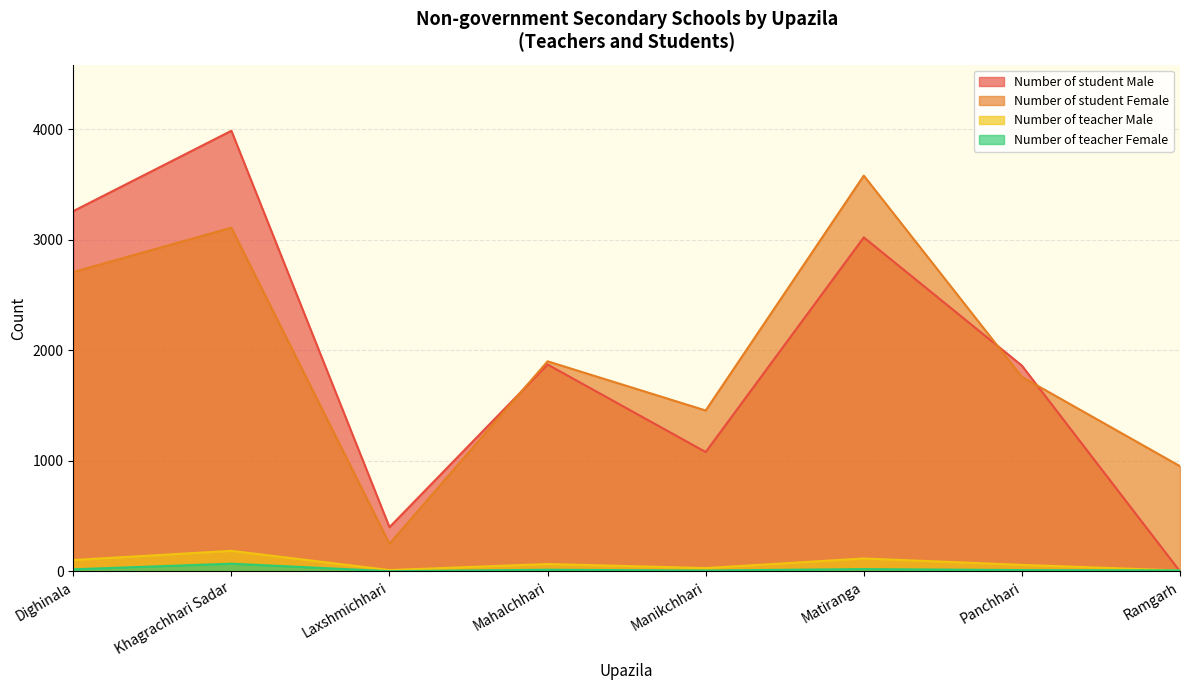

How many positive values does the Number of student Male series have?

7